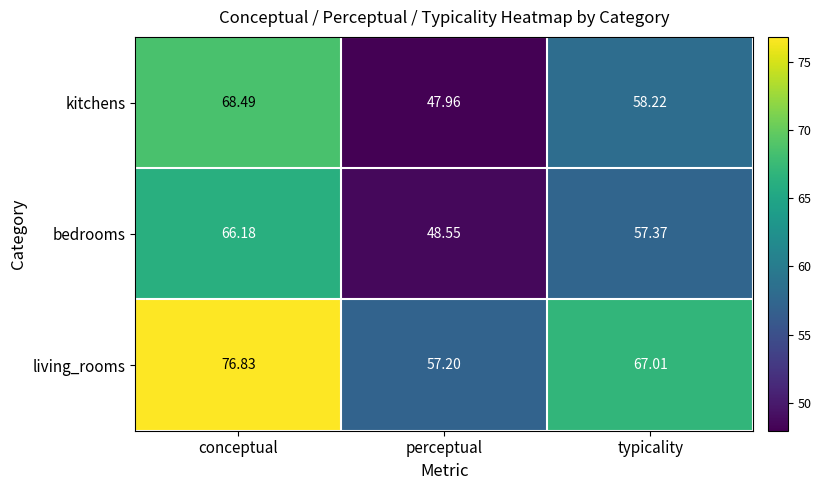

At which label is living_rooms closest to 67?

typicality